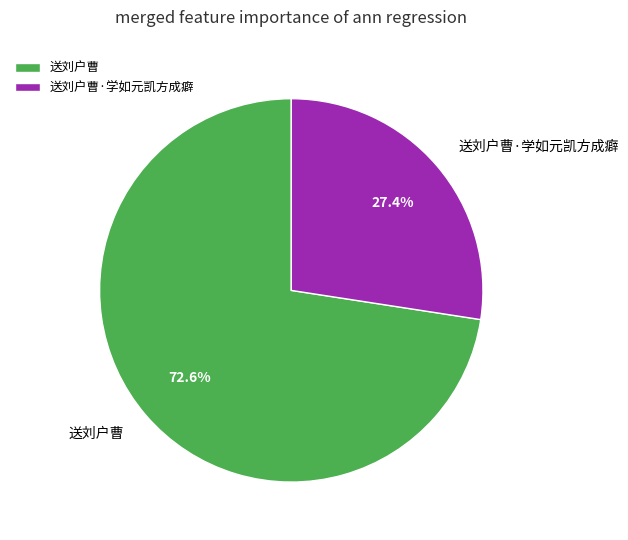

How much of the chart is everything except 送刘户曹·学如元凯方成癖?

72.6%